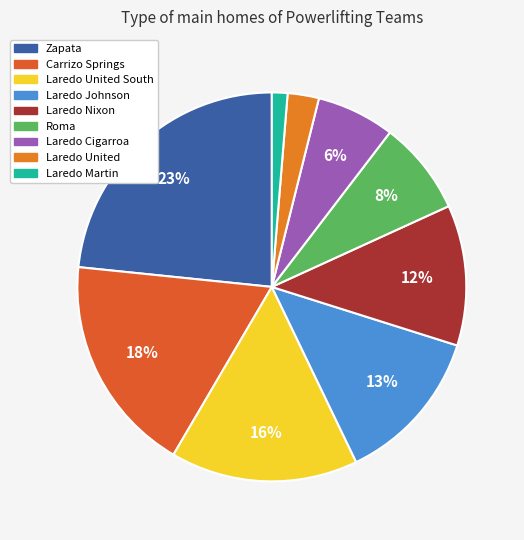

Rank the categories by value from lowest to highest.

Laredo Martin, Laredo United, Laredo Cigarroa, Roma, Laredo Nixon, Laredo Johnson, Laredo United South, Carrizo Springs, Zapata